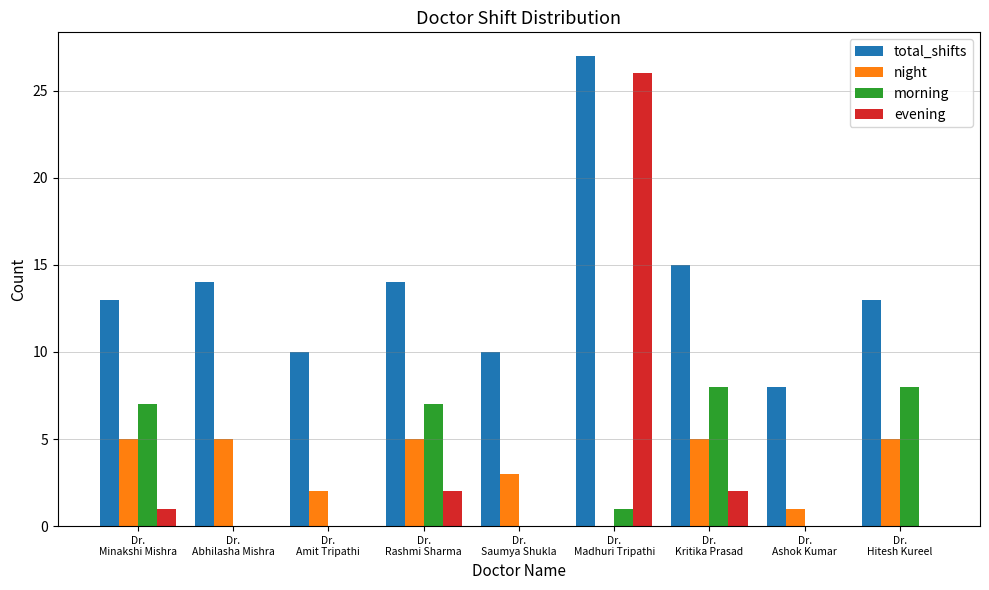

Reading right to left, list all the values displayed in this chart.

total_shifts: 13	8	15	27	10	14	10	14	13
night: 5	1	5	0	3	5	2	5	5
morning: 8	0	8	1	0	7	0	0	7
evening: 0	0	2	26	0	2	0	0	1